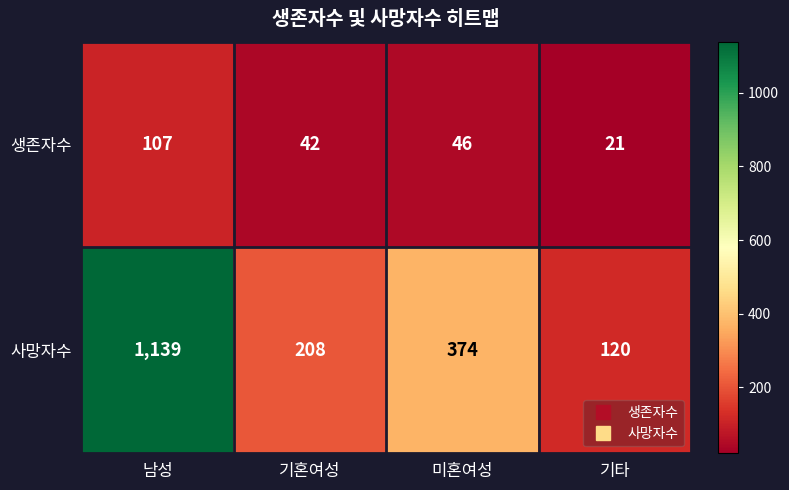

What is the sum of the 생존자수 values at 기타 and 기혼여성?

63